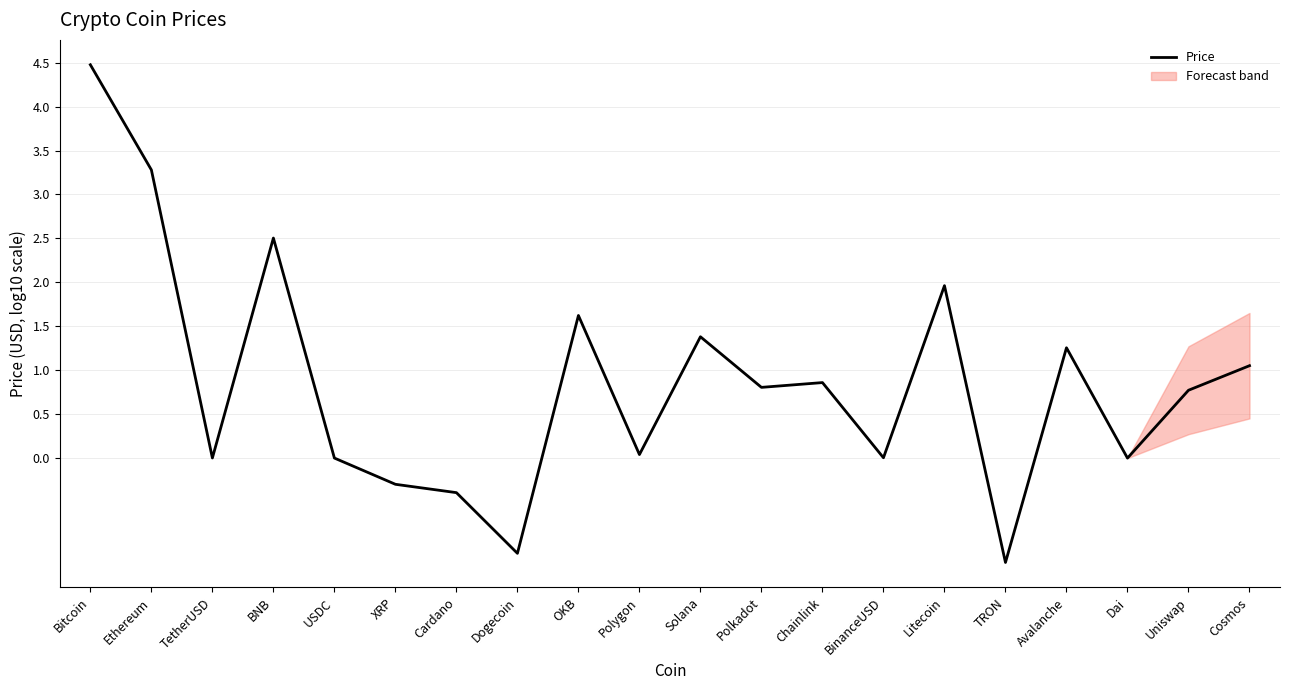

Reading left to right, extract all data points from this chart.

Bitcoin=4.5	Ethereum=3.3	TetherUSD=0.0	BNB=2.5	USDC=0.0	XRP=-0.3	Cardano=-0.4	Dogecoin=-1.1	OKB=1.6	Polygon=0.0	Solana=1.4	Polkadot=0.8	Chainlink=0.9	BinanceUSD=0.0	Litecoin=2.0	TRON=-1.2	Avalanche=1.3	Dai=0.0	Uniswap=0.8	Cosmos=1.1